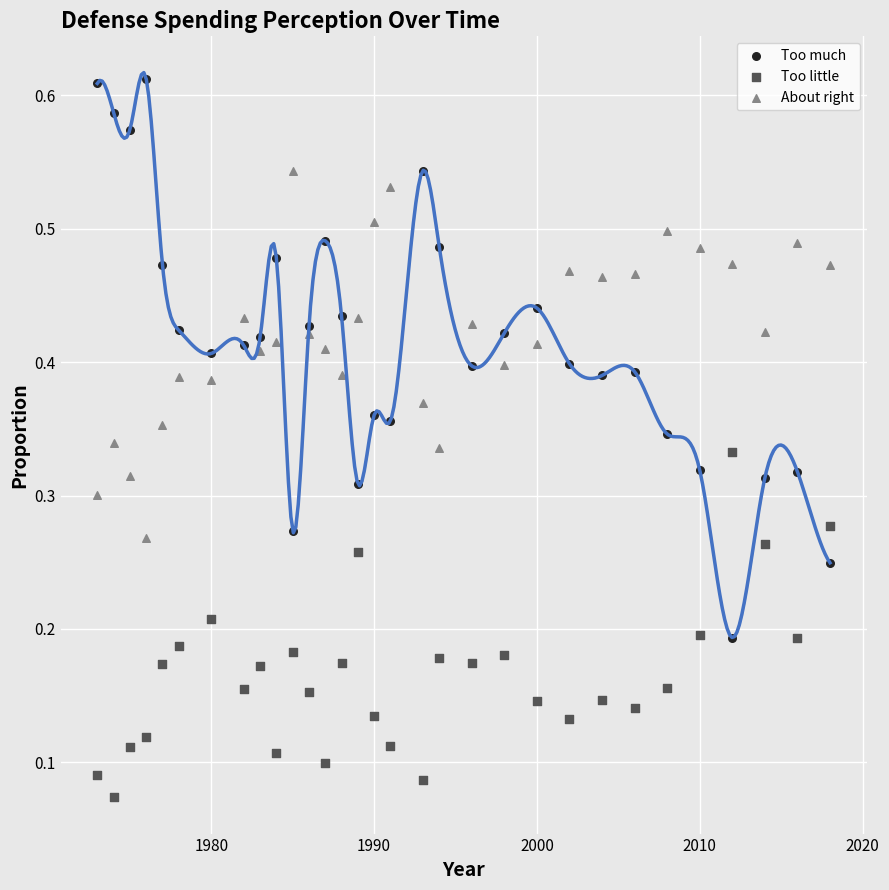

What are all the series names shown in the legend?

Too much, Too little, About right